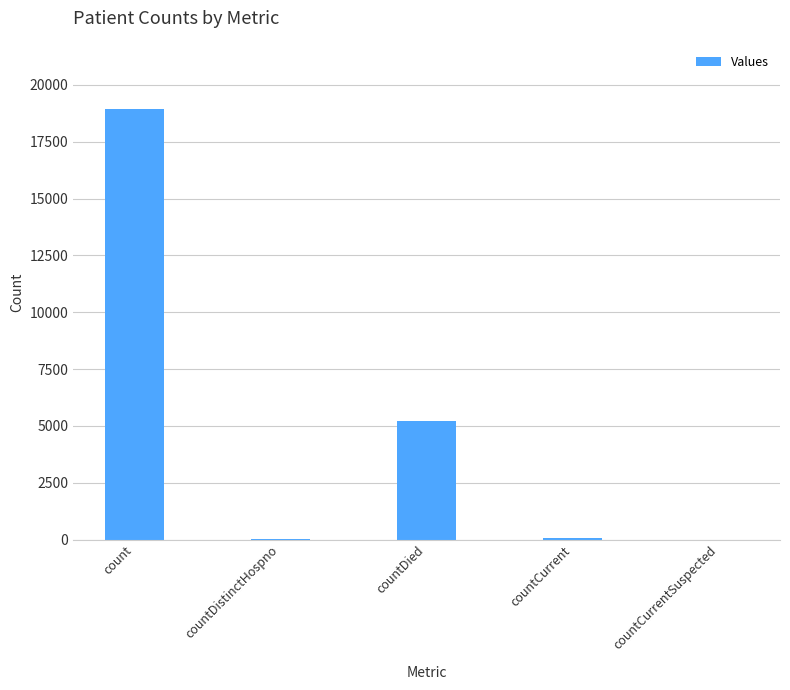

What is the sum of the values at countDistinctHospno and countDied?

5258